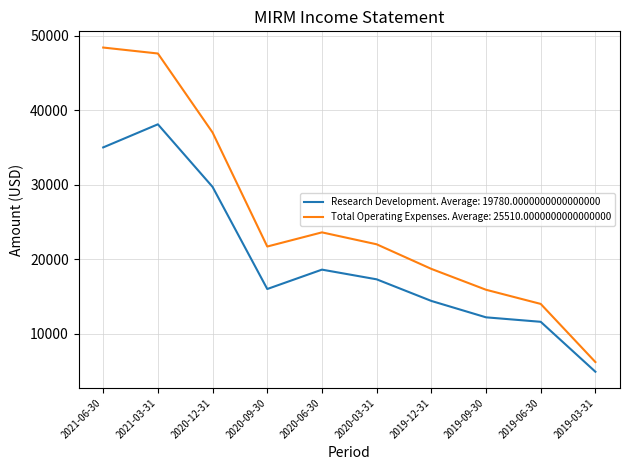

List the series in order of their peak value, lowest first.

Research Development. Average: 19780.0000000000000000, Total Operating Expenses. Average: 25510.0000000000000000